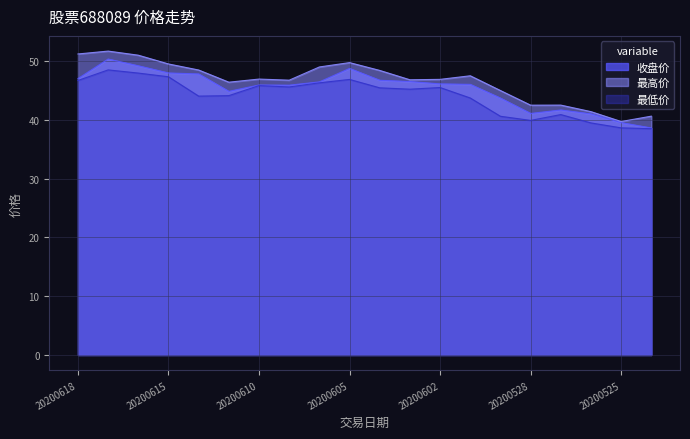

How many data points in 收盘价 are above 46?

11